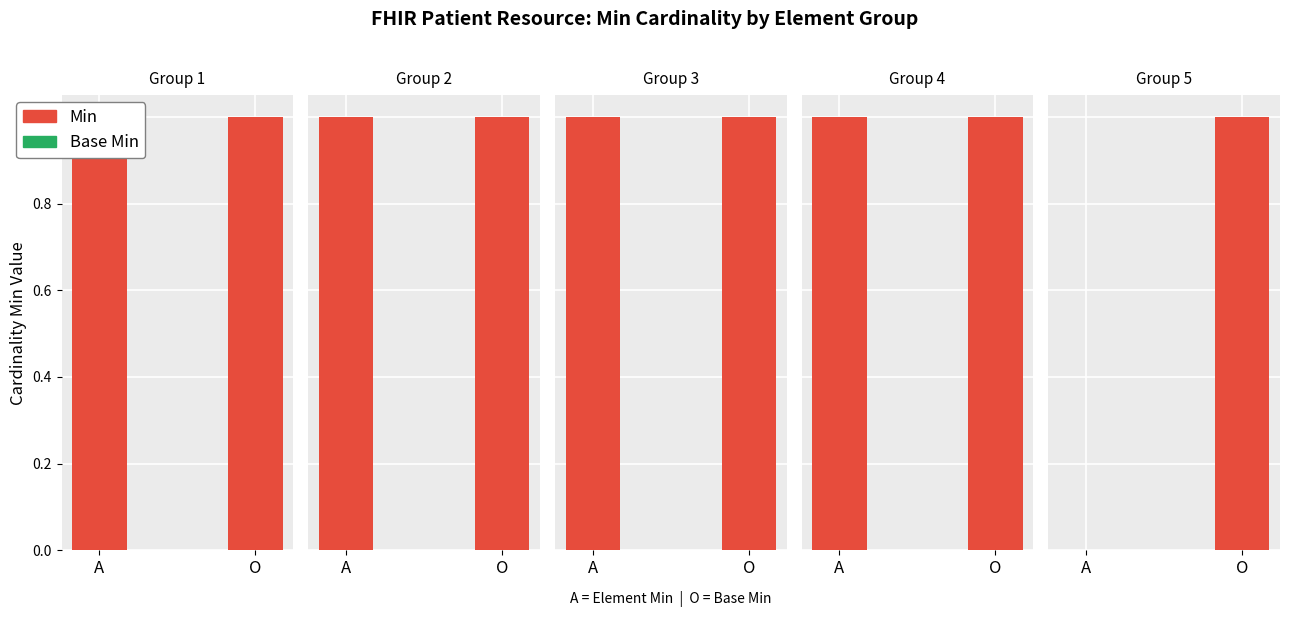

How many series are shown in this chart?

2